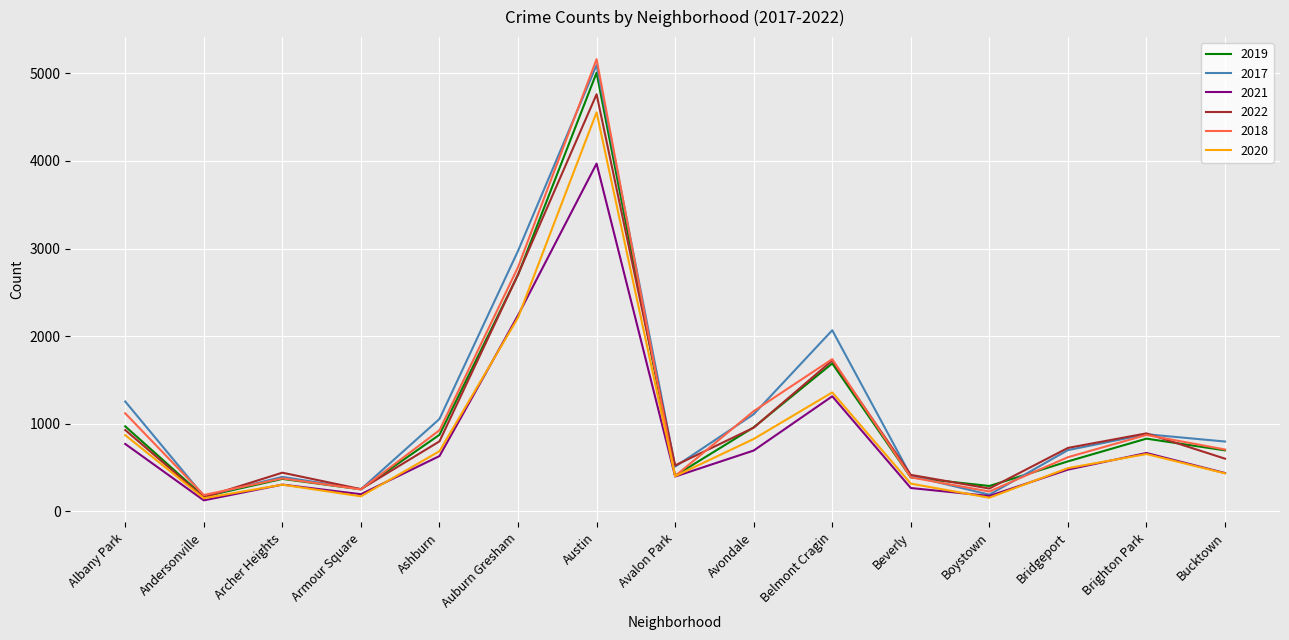

The value of 2018 at Avalon Park is 401. True or false?

True